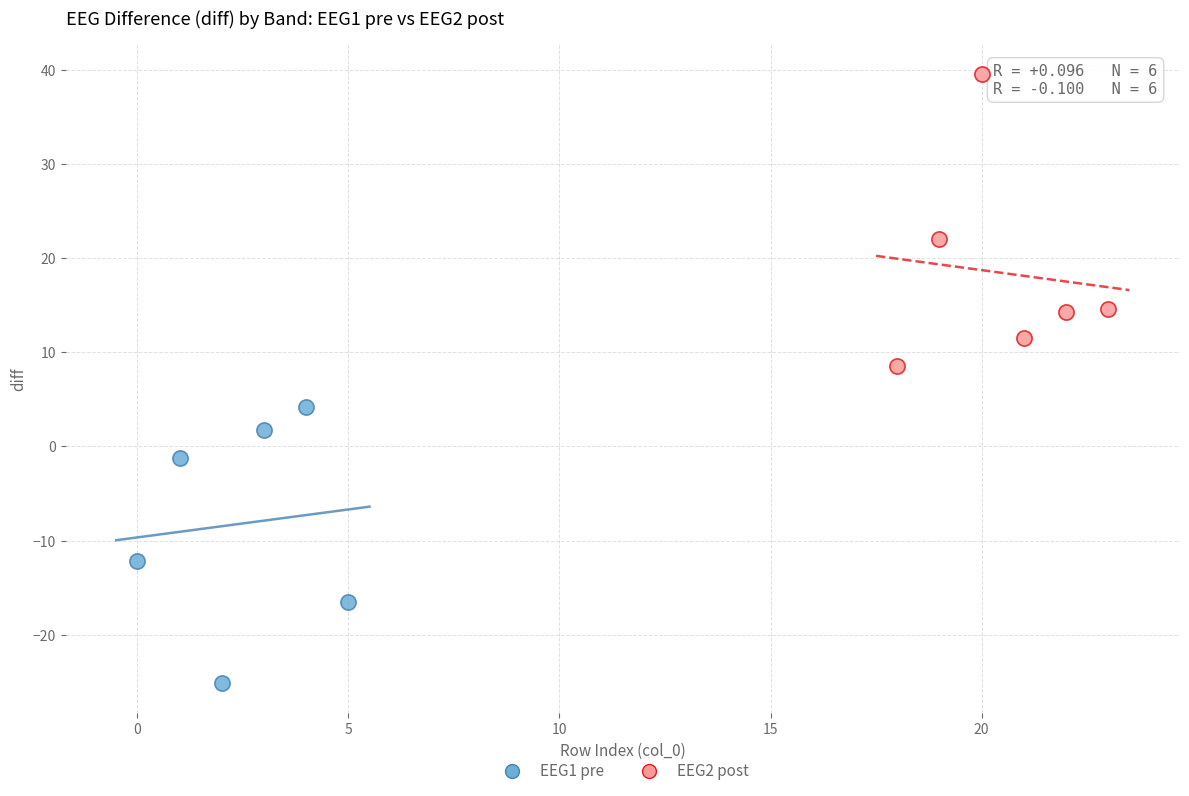

Which series contains the highest Y value?

EEG2 post